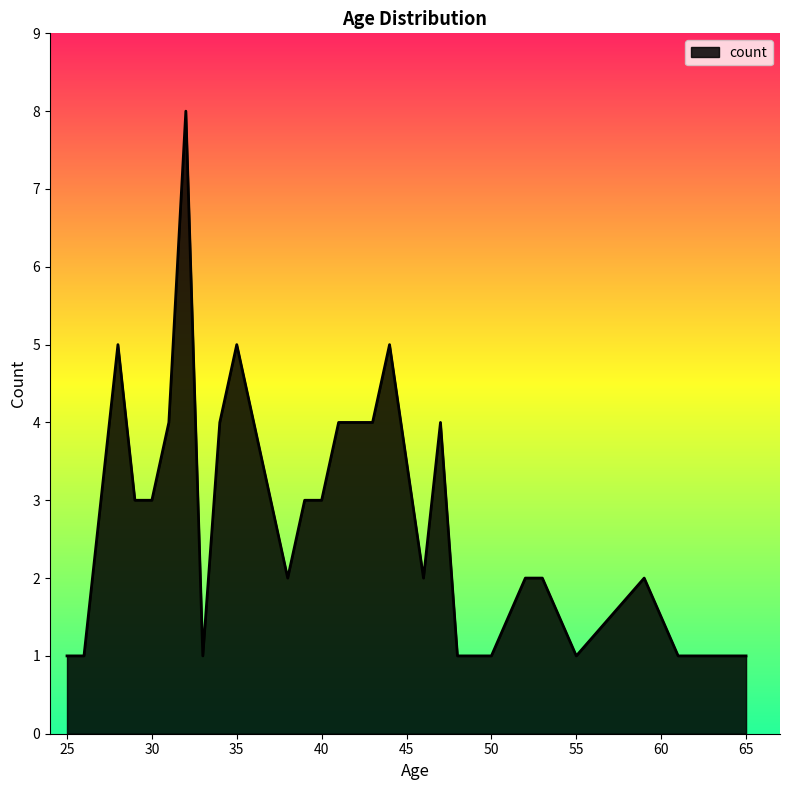

What is the greatest value displayed?

8